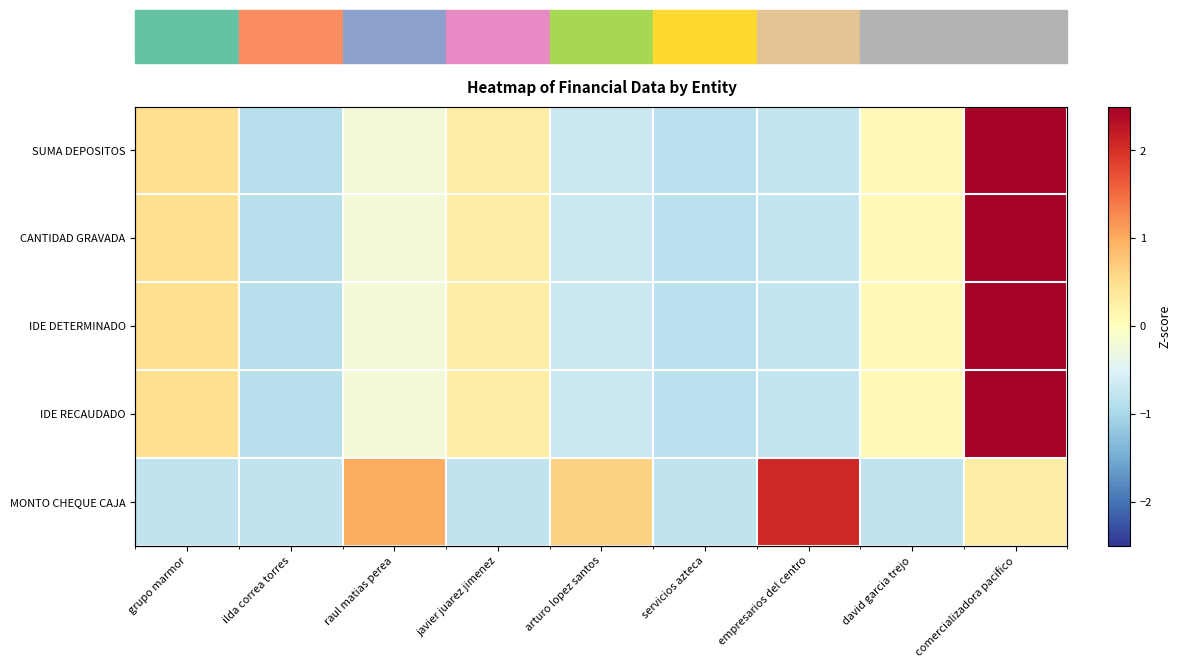

How many positive values does the IDE DETERMINADO series have?

4